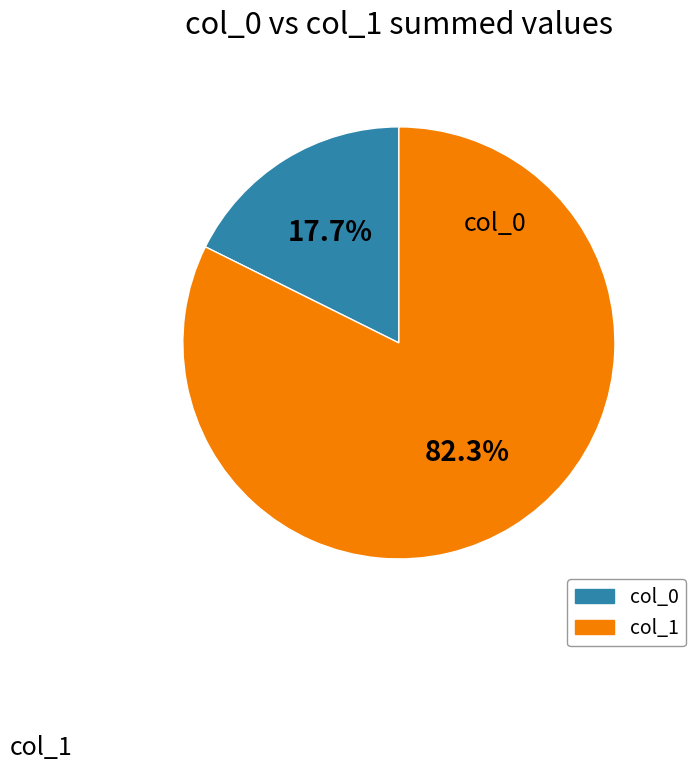

What percentage do col_0 and col_1 together represent?

100.0%